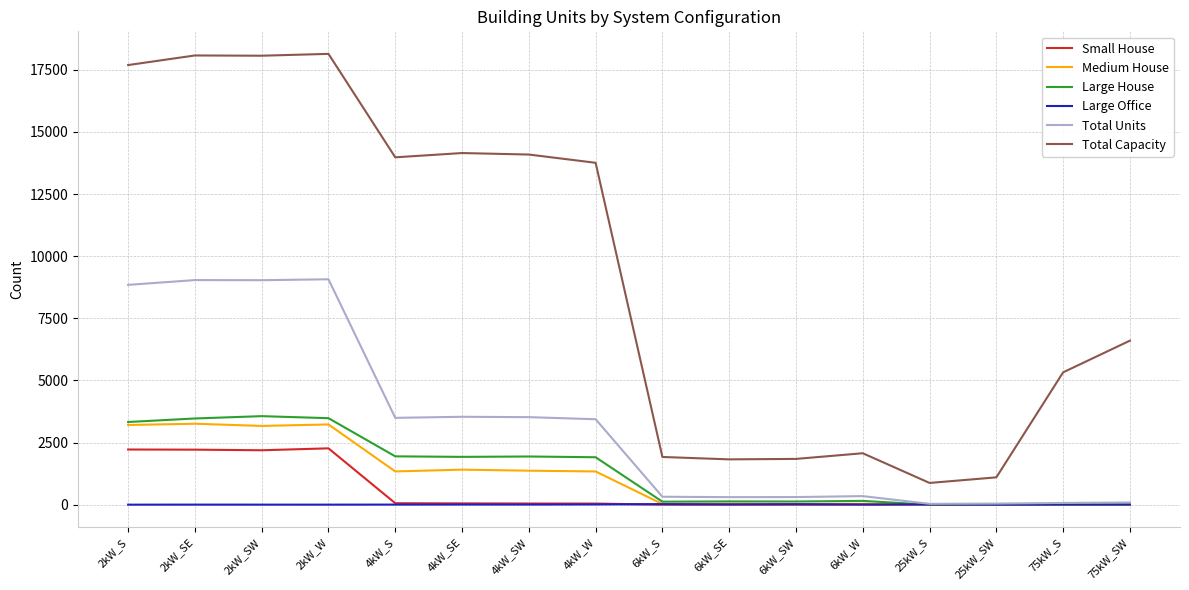

What is the maximum value shown in the chart?

18138